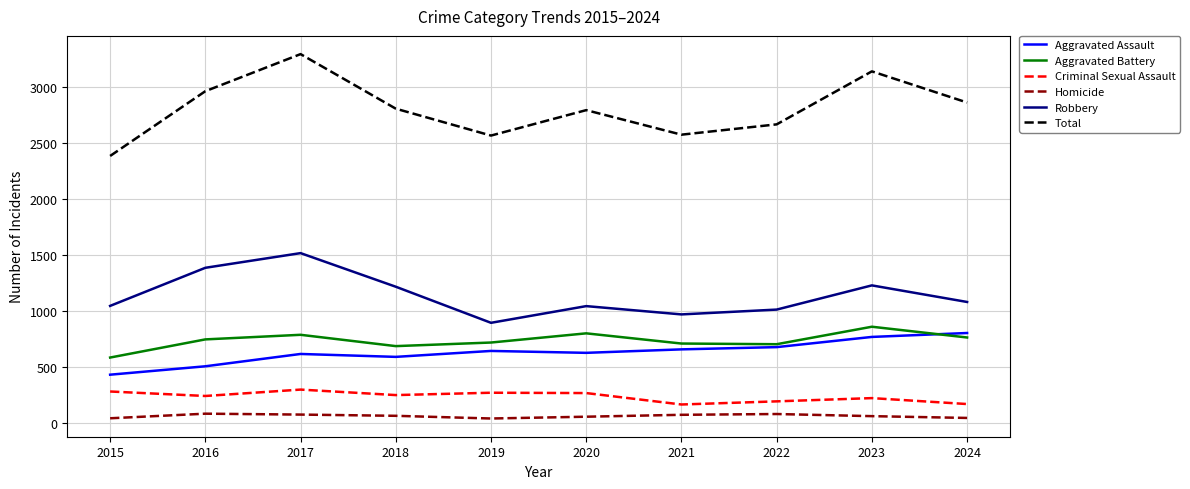

Rank the series at 2015 from highest to lowest value.

Total, Robbery, Aggravated Battery, Aggravated Assault, Criminal Sexual Assault, Homicide